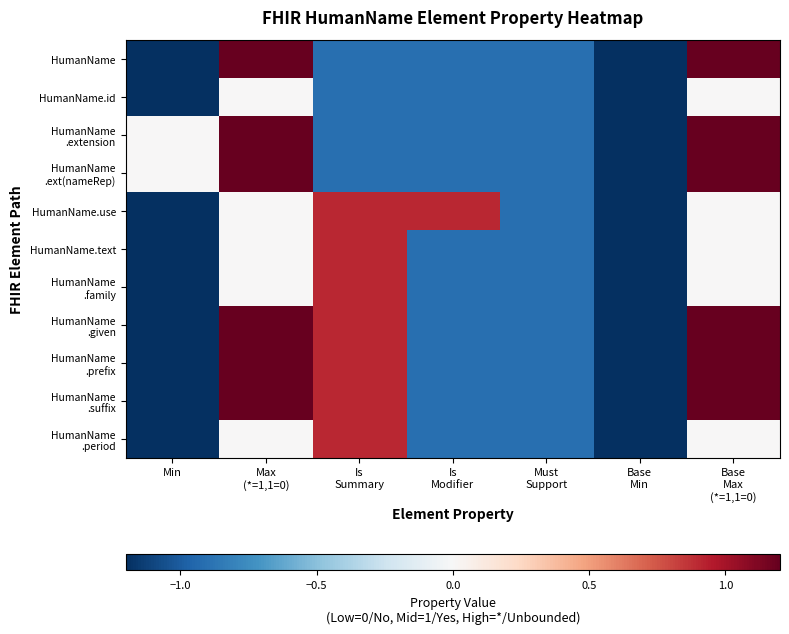

Rank the series by their maximum value, from lowest to highest.

HumanName.id, HumanName.use, HumanName.text, HumanName .family, HumanName .period, HumanName, HumanName .extension, HumanName .ext(nameRep), HumanName .given, HumanName .prefix, HumanName .suffix